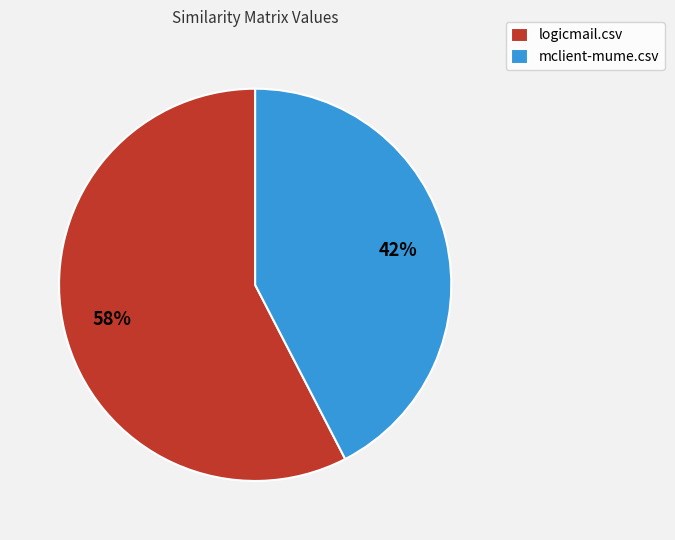

Do mclient-mume.csv and logicmail.csv together represent more than half of the pie?

Yes